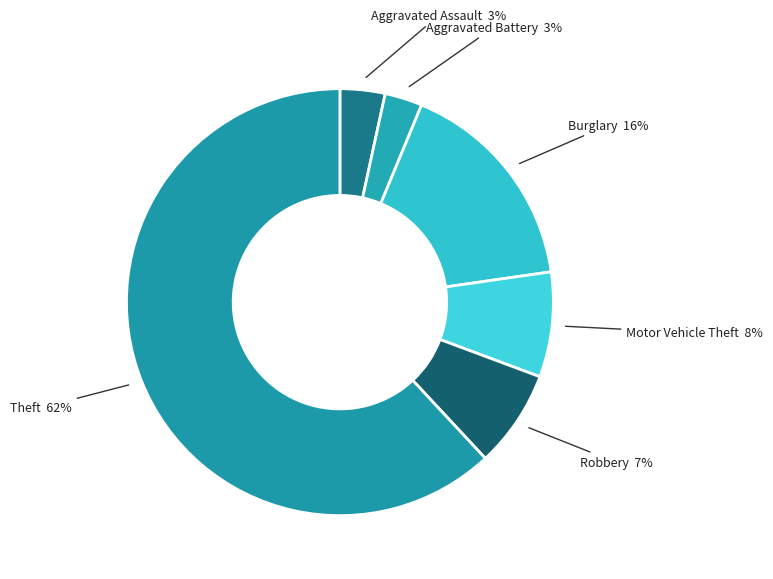

How many segments does this pie chart have?

6